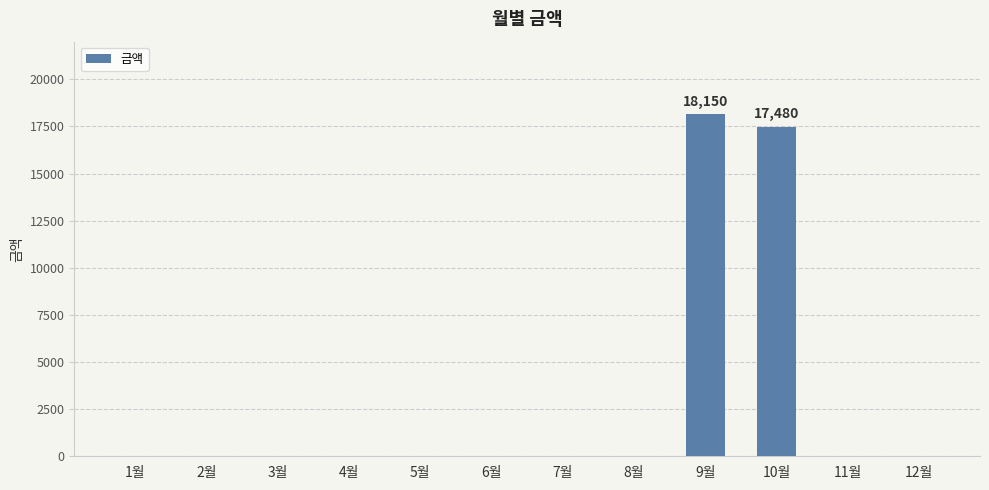

What is the greatest value displayed?

18150